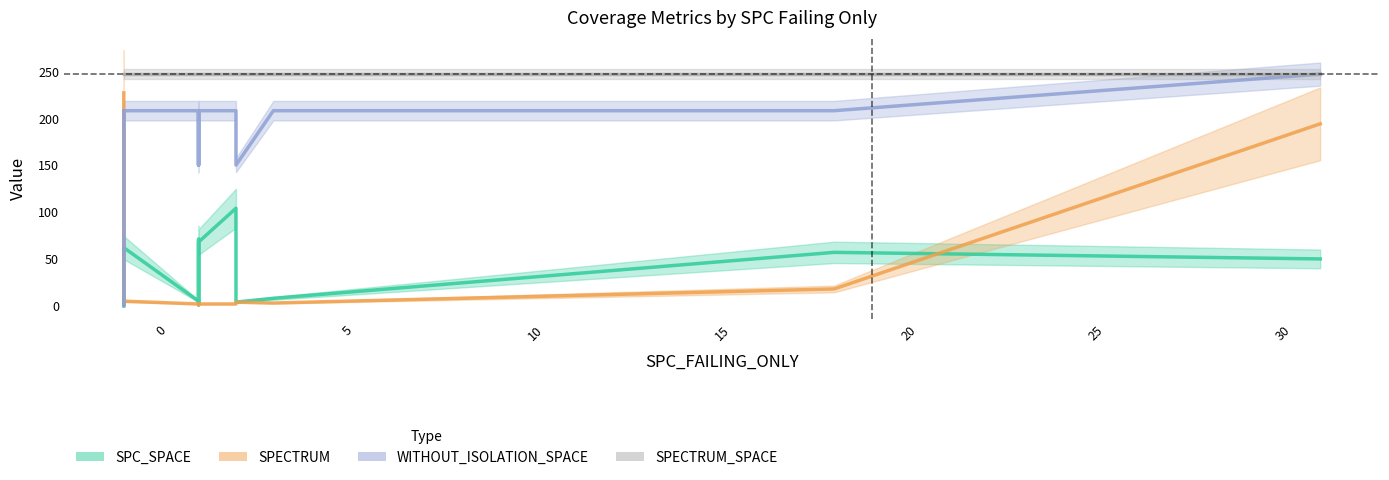

How many distinct data groups are displayed?

4